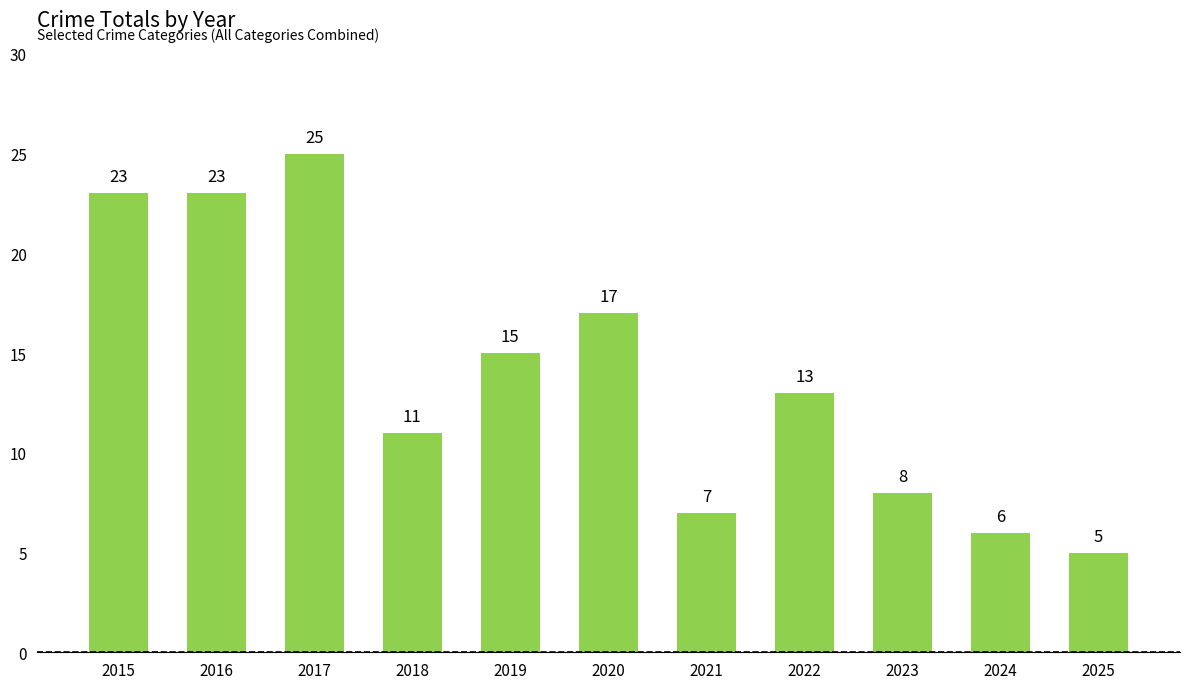

Where is the data nearest to the value 15?

2019